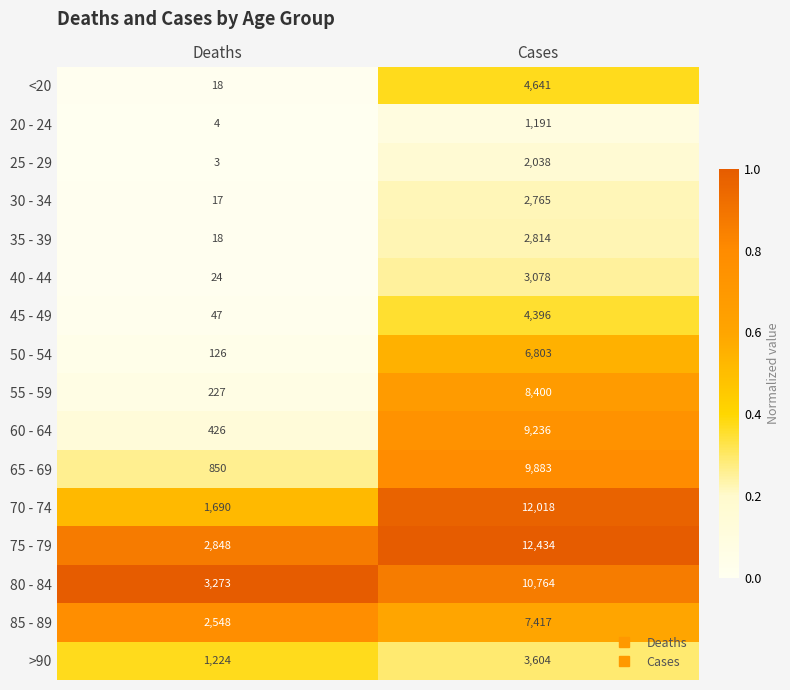

At Cases, list the series in order from largest to smallest.

75 - 79, 70 - 74, 80 - 84, 65 - 69, 60 - 64, 55 - 59, 85 - 89, 50 - 54, <20, 45 - 49, >90, 40 - 44, 35 - 39, 30 - 34, 25 - 29, 20 - 24